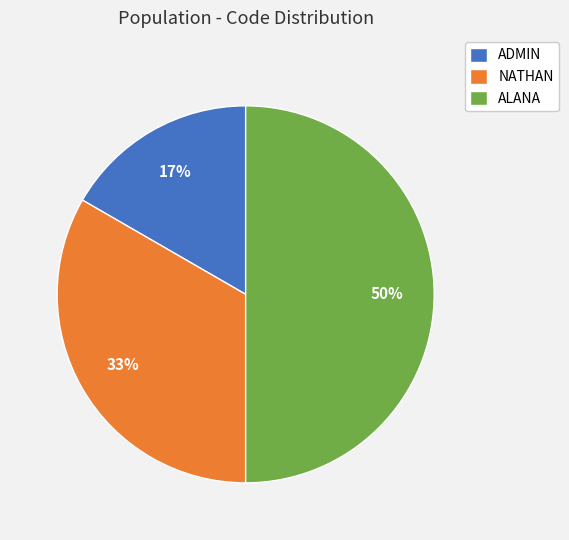

What is the ratio of the value at ALANA to the value at NATHAN?

1.5